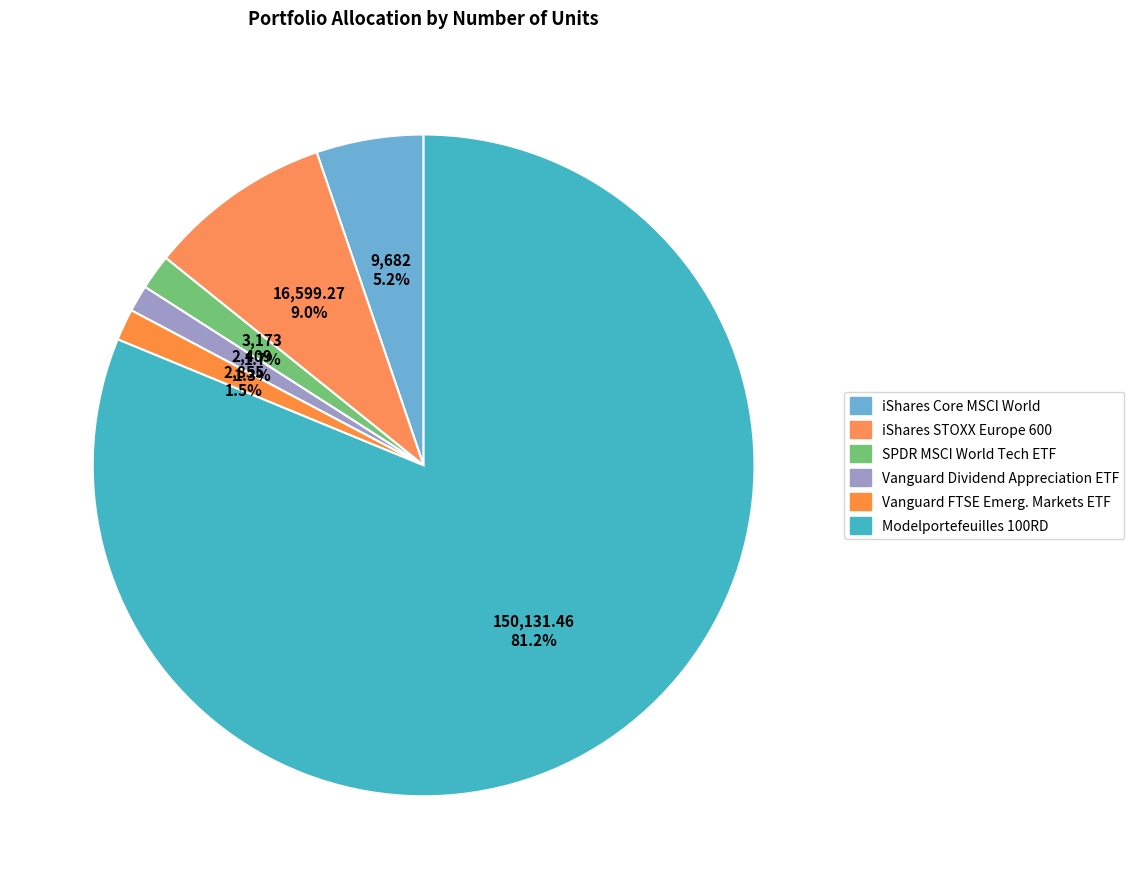

To the nearest percent, what percentage of the pie is iShares STOXX Europe 600?

9%